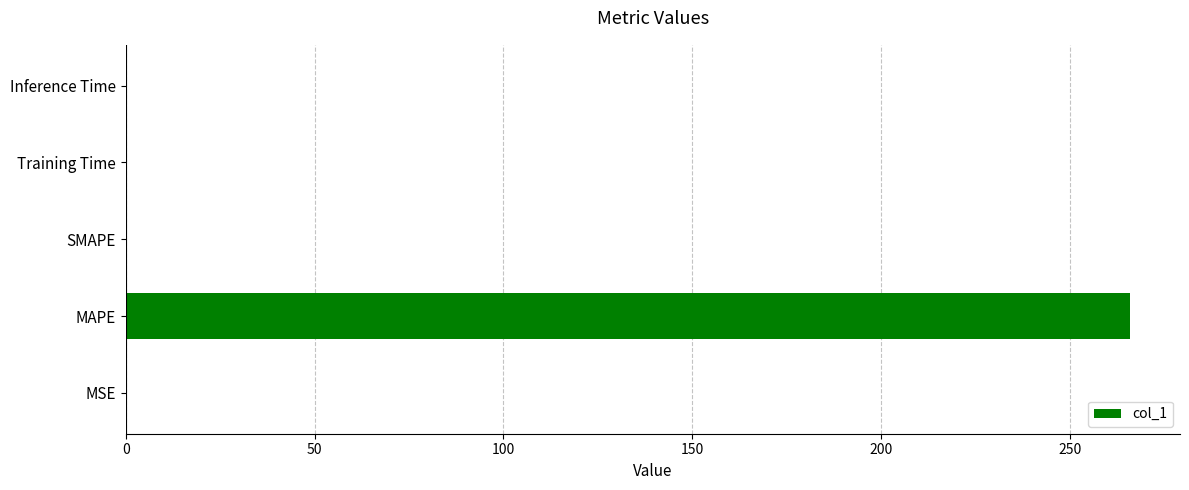

The value at SMAPE is 0.0. True or false?

True